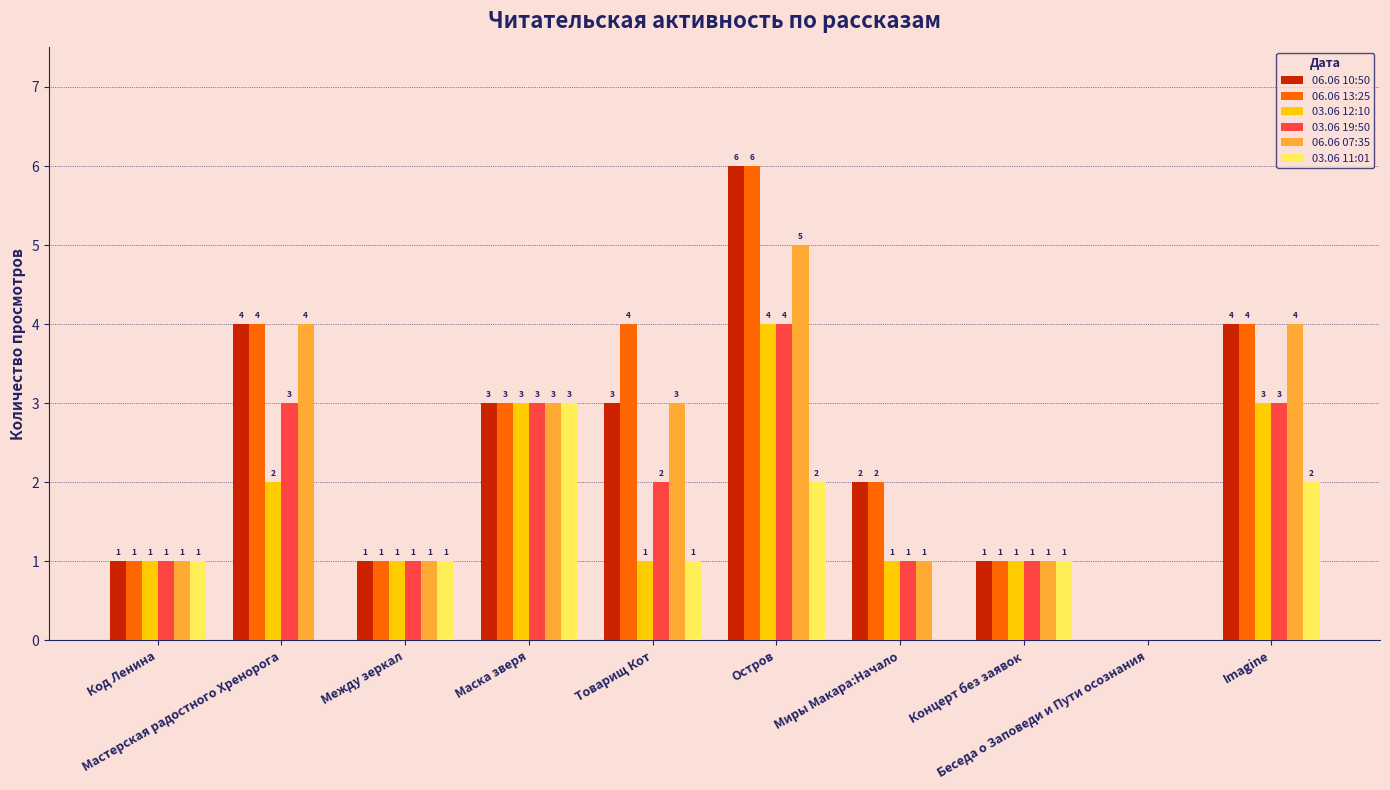

What is the sum of all 06.06 10:50 values?

25